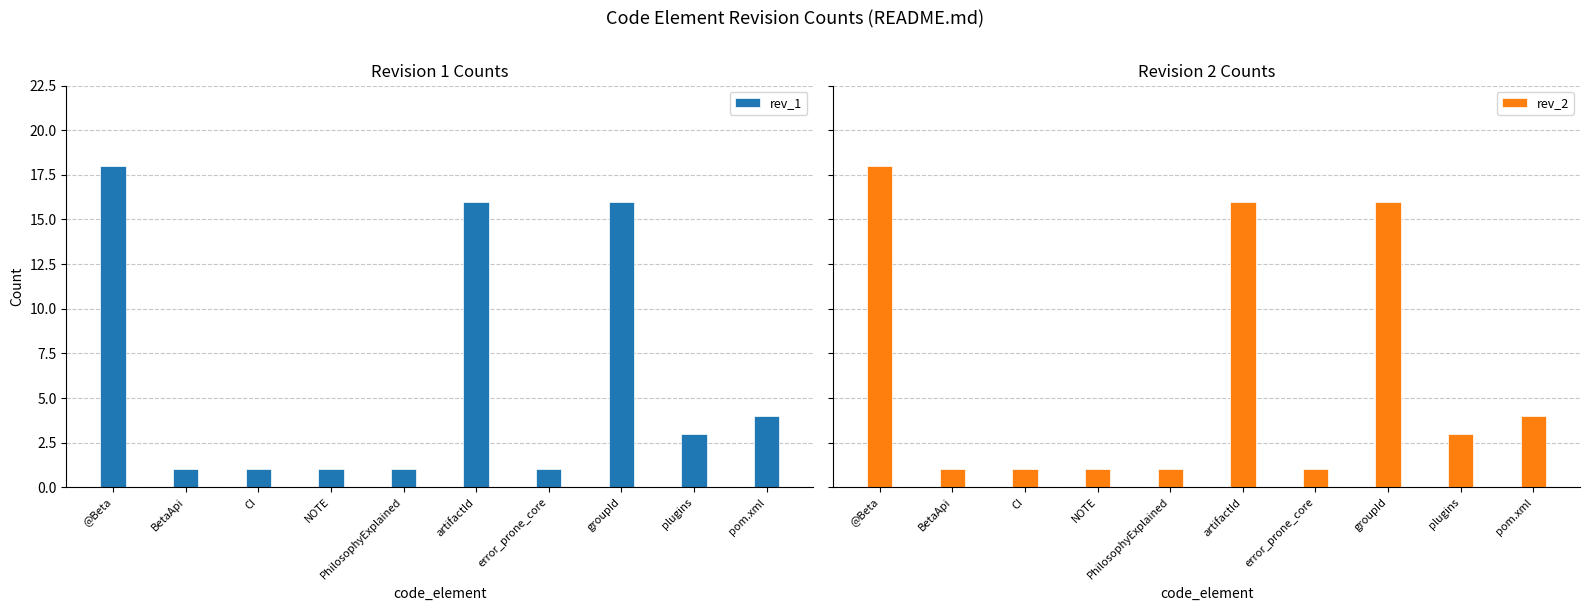

Is it true that rev_1 equals 16 at groupId?

True